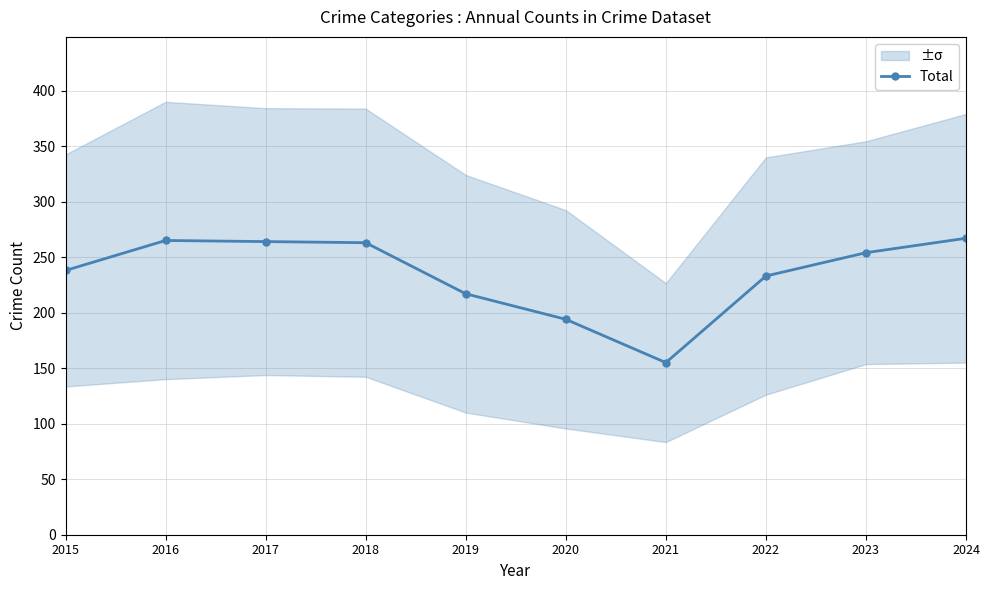

Between 2015 and 2016, which is larger?

2016